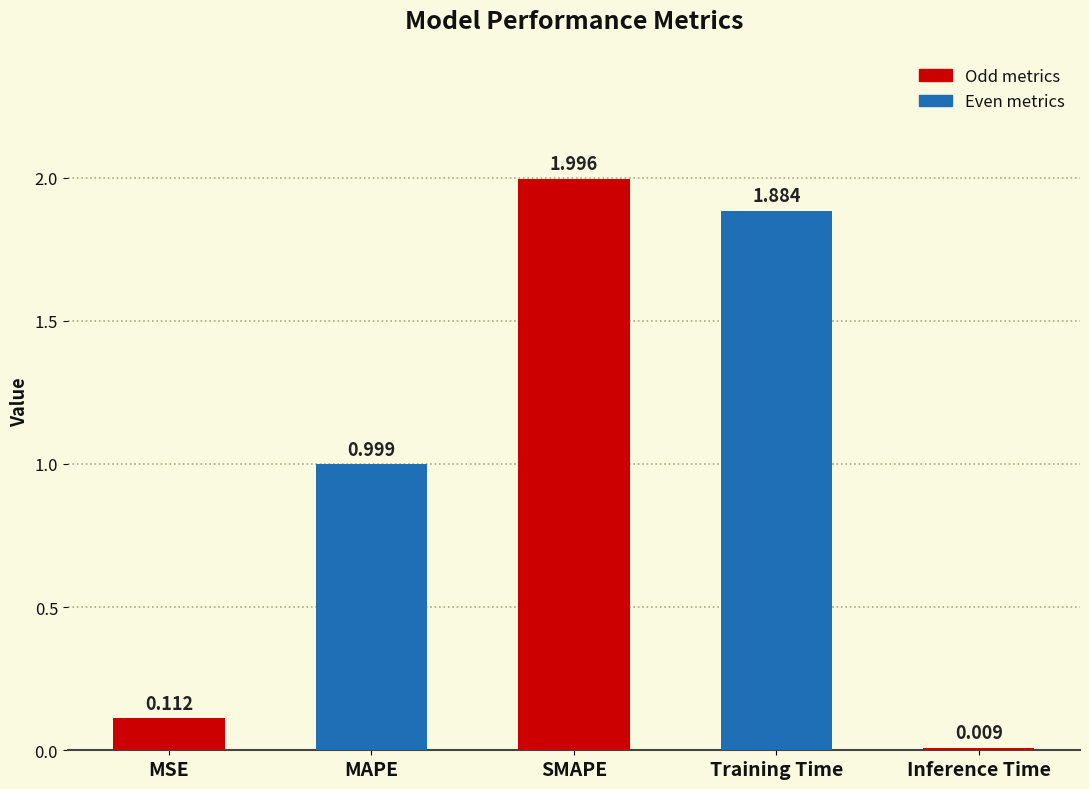

What is the label of the 5th bar from the left?

Inference Time